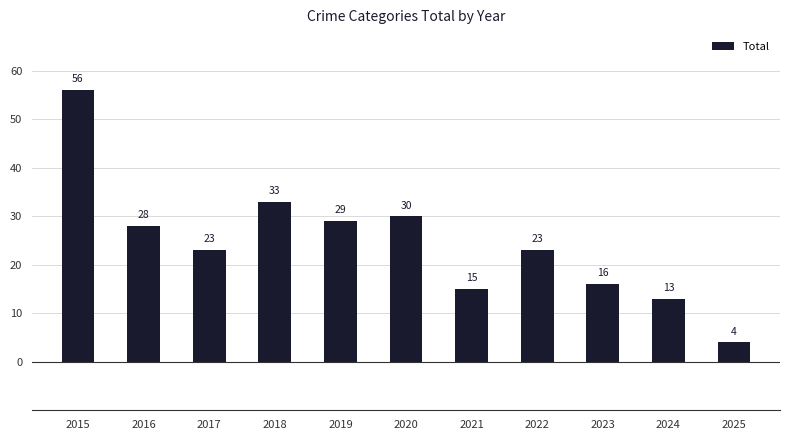

Are the bars horizontal?

No